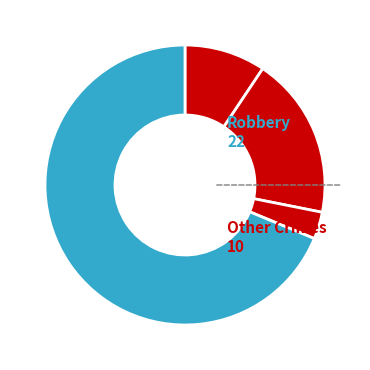

How many slices are in this pie chart?

4